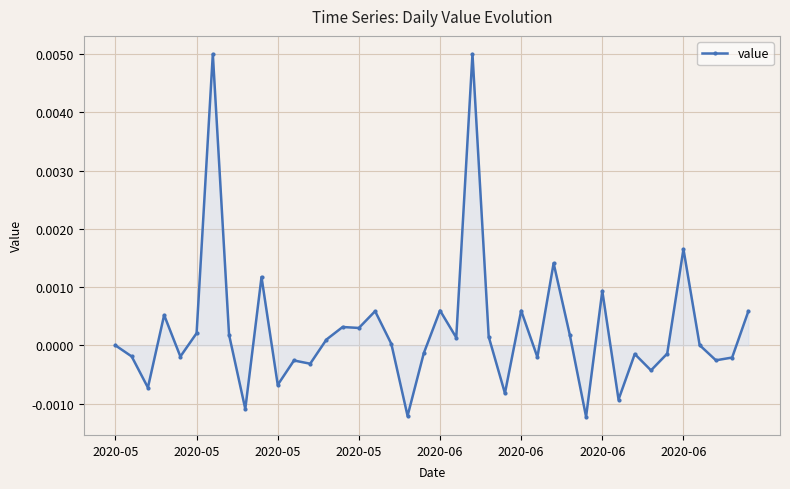

How many data points does each series have?

40